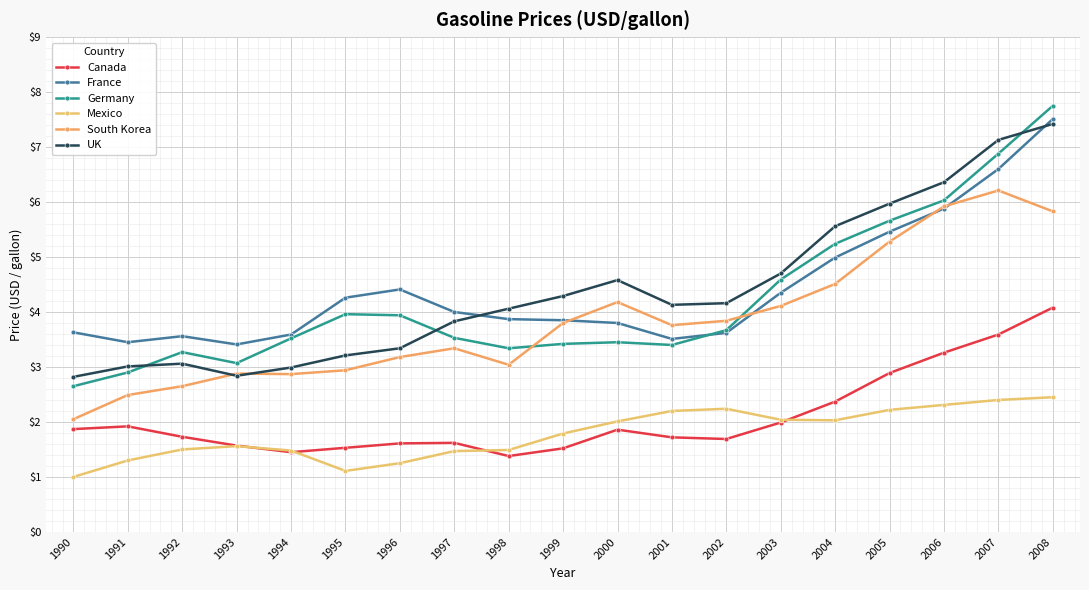

Rank the categories by South Korea value from highest to lowest.

2007, 2006, 2008, 2005, 2004, 2000, 2003, 2002, 1999, 2001, 1997, 1996, 1998, 1995, 1993, 1994, 1992, 1991, 1990